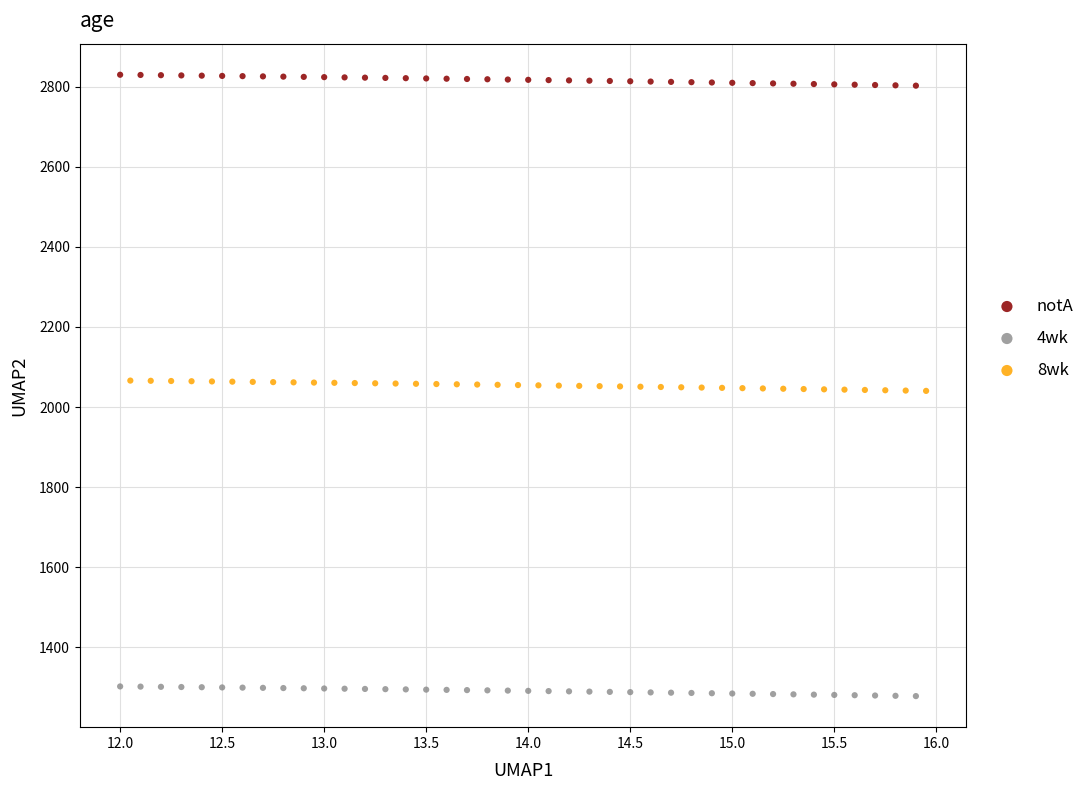

Which series reaches the maximum Y coordinate?

notA